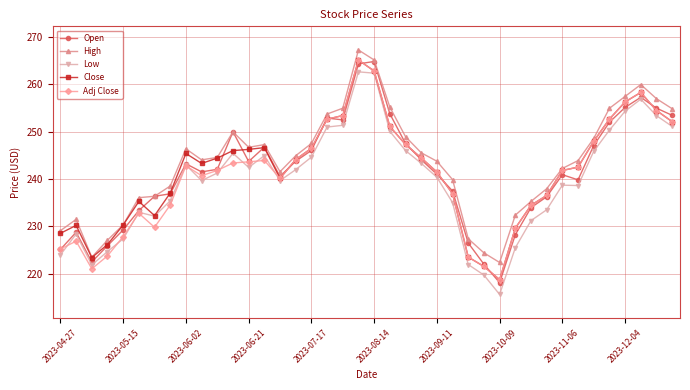

Which series has the widest spread of values?

Low